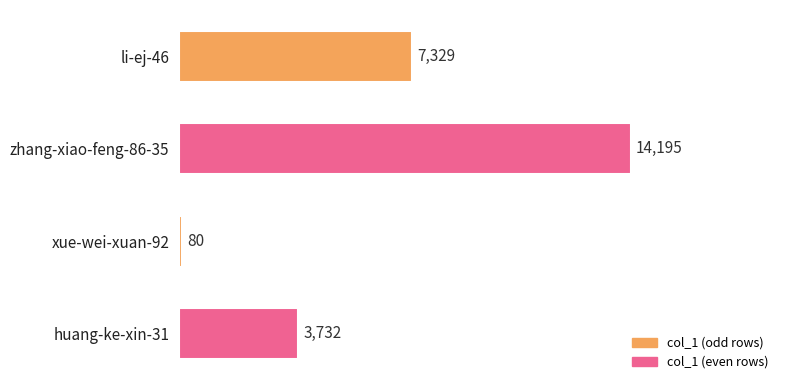

Rank the categories by value from lowest to highest.

xue-wei-xuan-92, huang-ke-xin-31, li-ej-46, zhang-xiao-feng-86-35